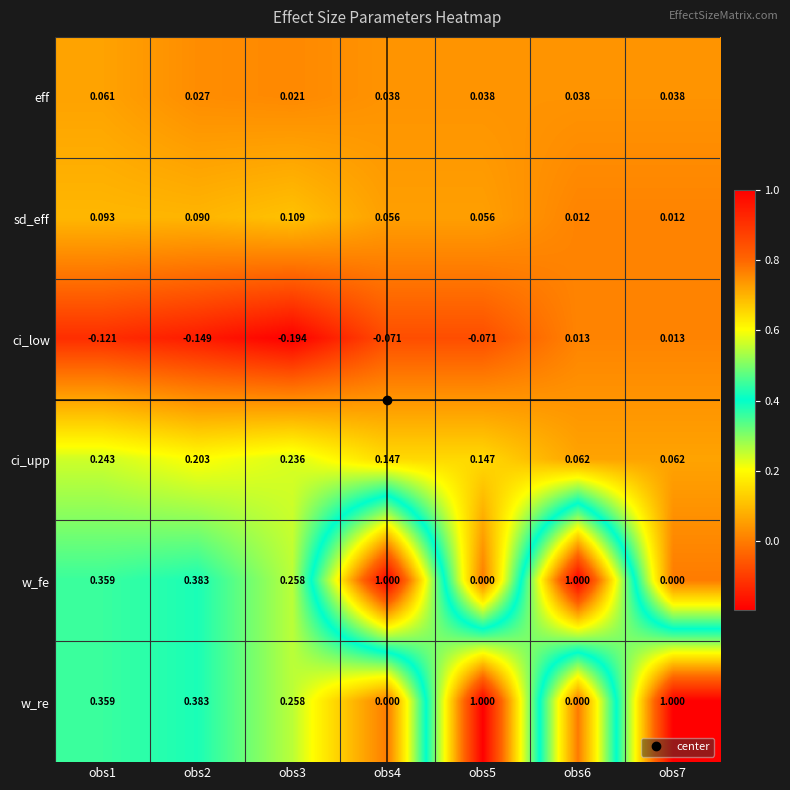

What is the spread (max minus min) of values at obs1?

0.5